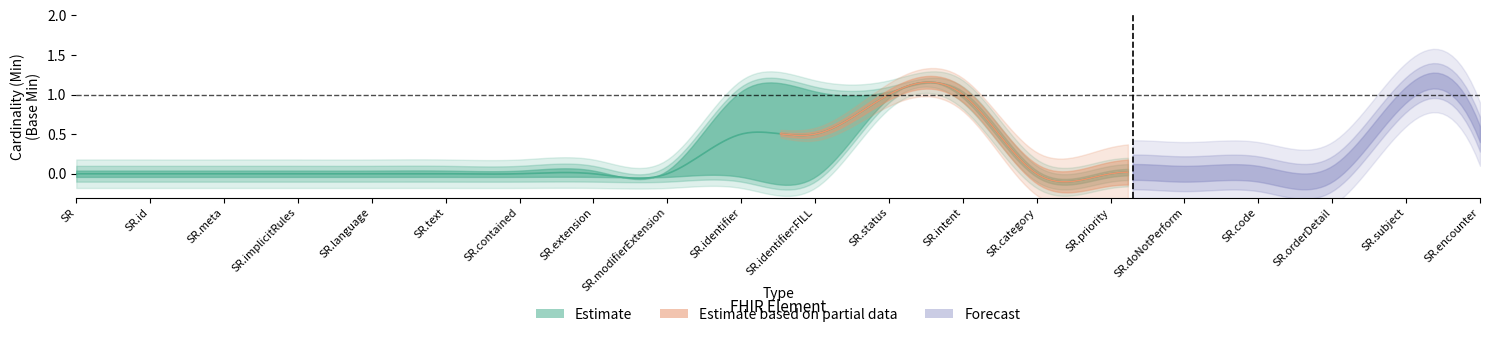

Is the value of Min at ServiceRequest.doNotPerform greater than the value of Base Min at ServiceRequest.modifierExtension?

No